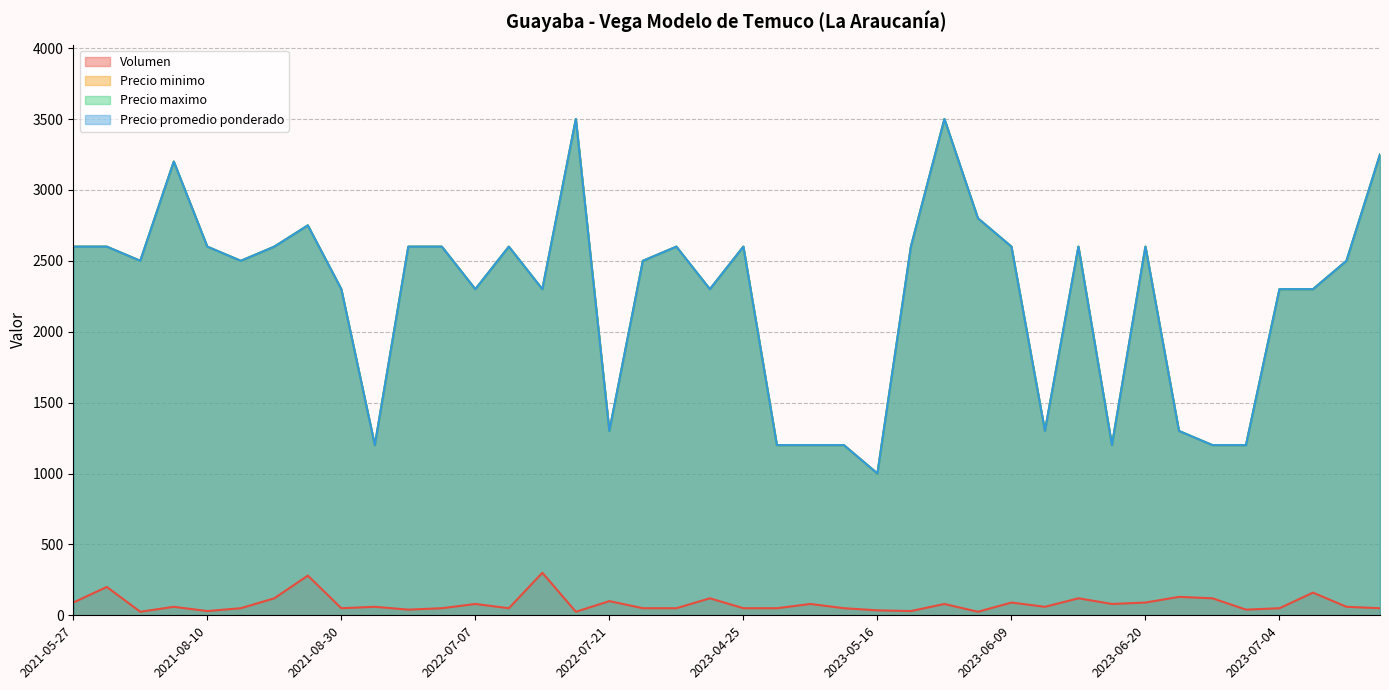

The Precio maximo series shows 1200 at 2023-06-16. True or false?

True